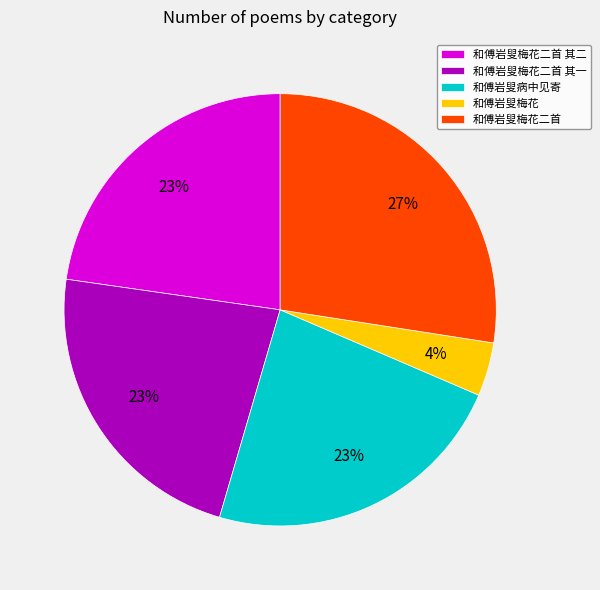

Do 和傅岩叟梅花 and 和傅岩叟梅花二首 其一 together represent more than half of the pie?

No